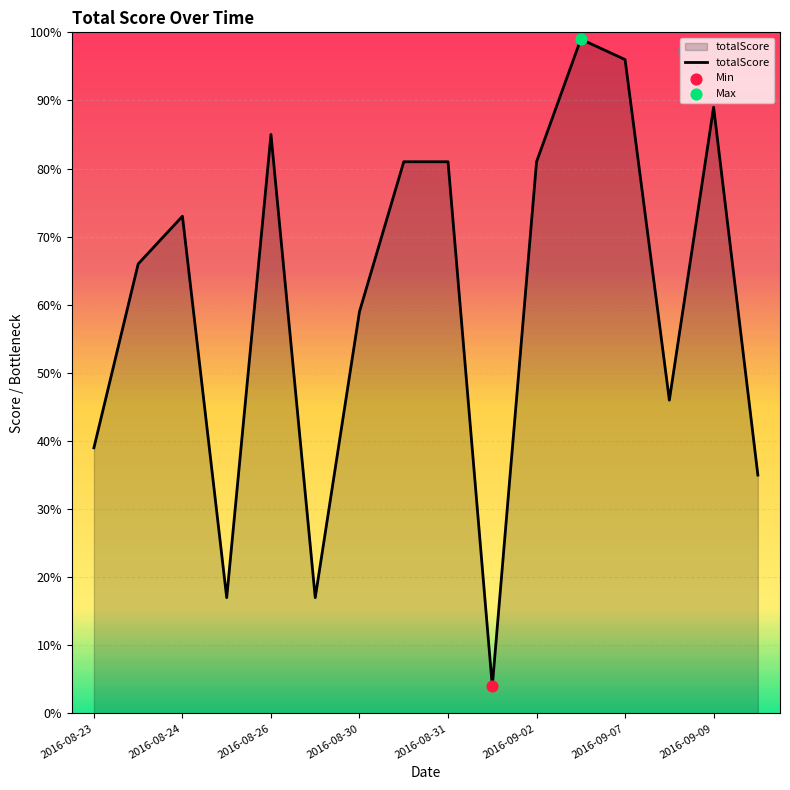

What is the minimum value shown in the chart?

4